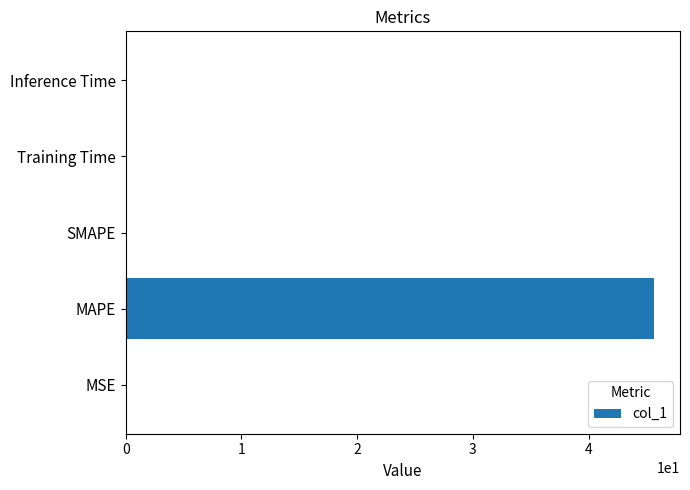

What is the average value?

9.1